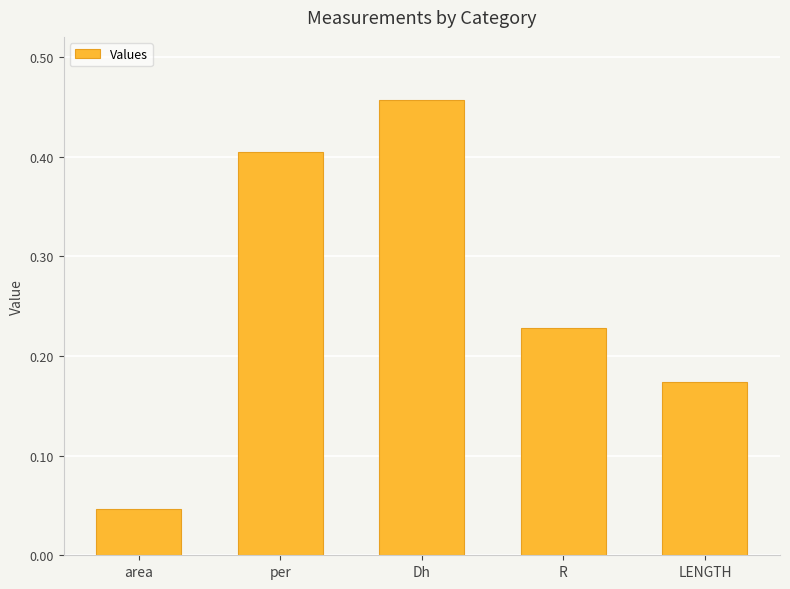

True or false: the data shows 0.1 at LENGTH.

False